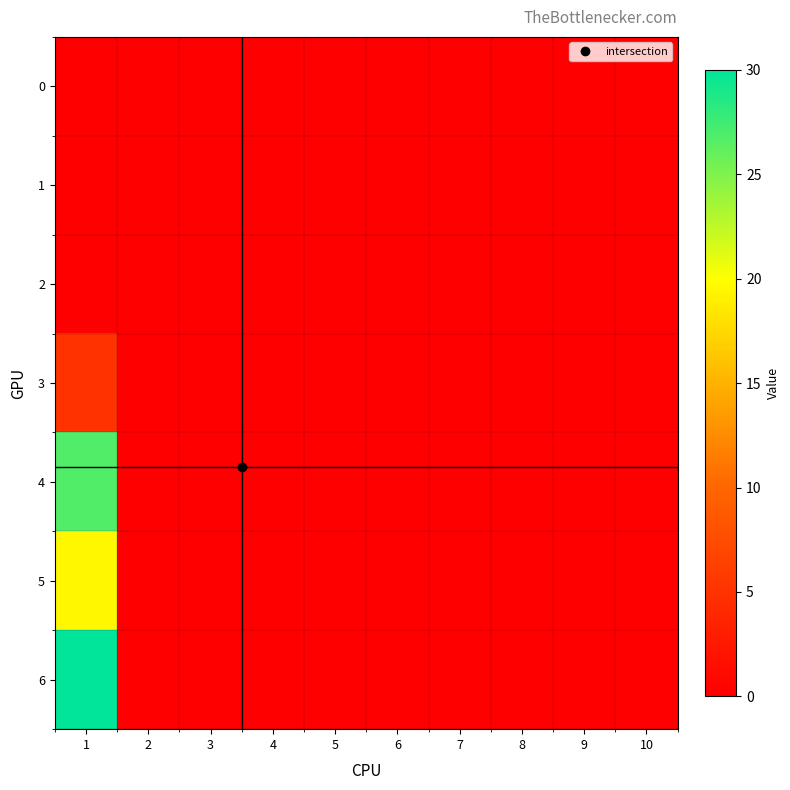

What is the spread (max minus min) of values at 1?

30.0